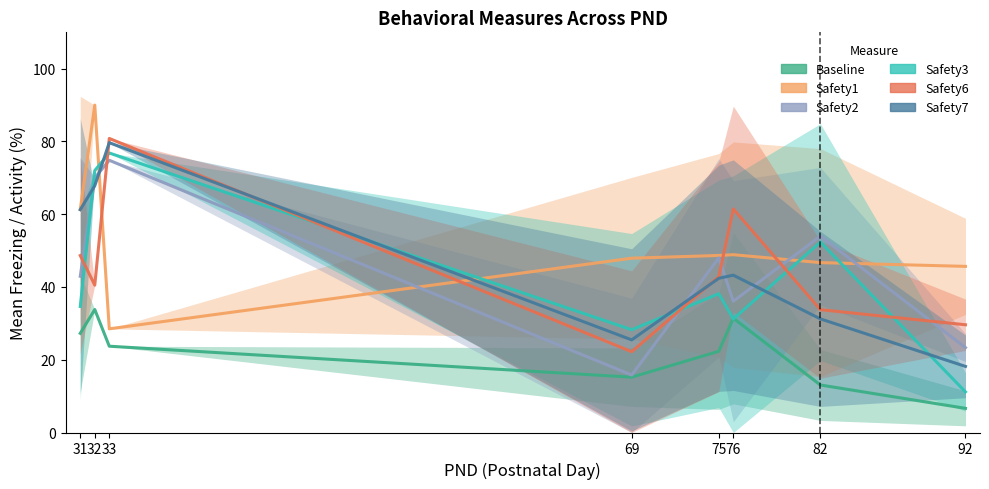

What is the difference between the Baseline values at 32 and 31?

6.5